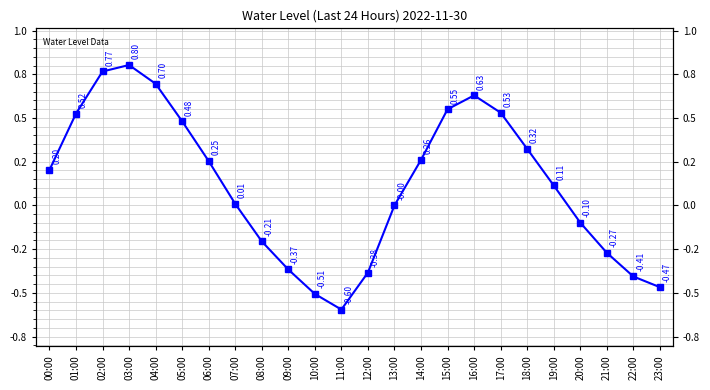

True or false: the data shows 0.0 at 07:00.

True